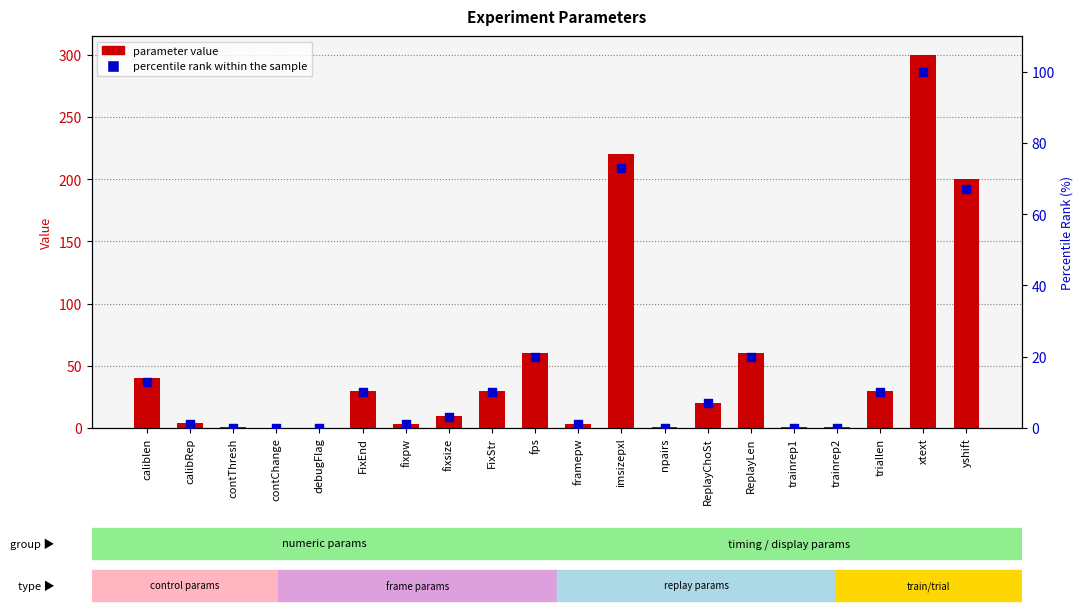

Which series has the largest total across all categories?

parameter value